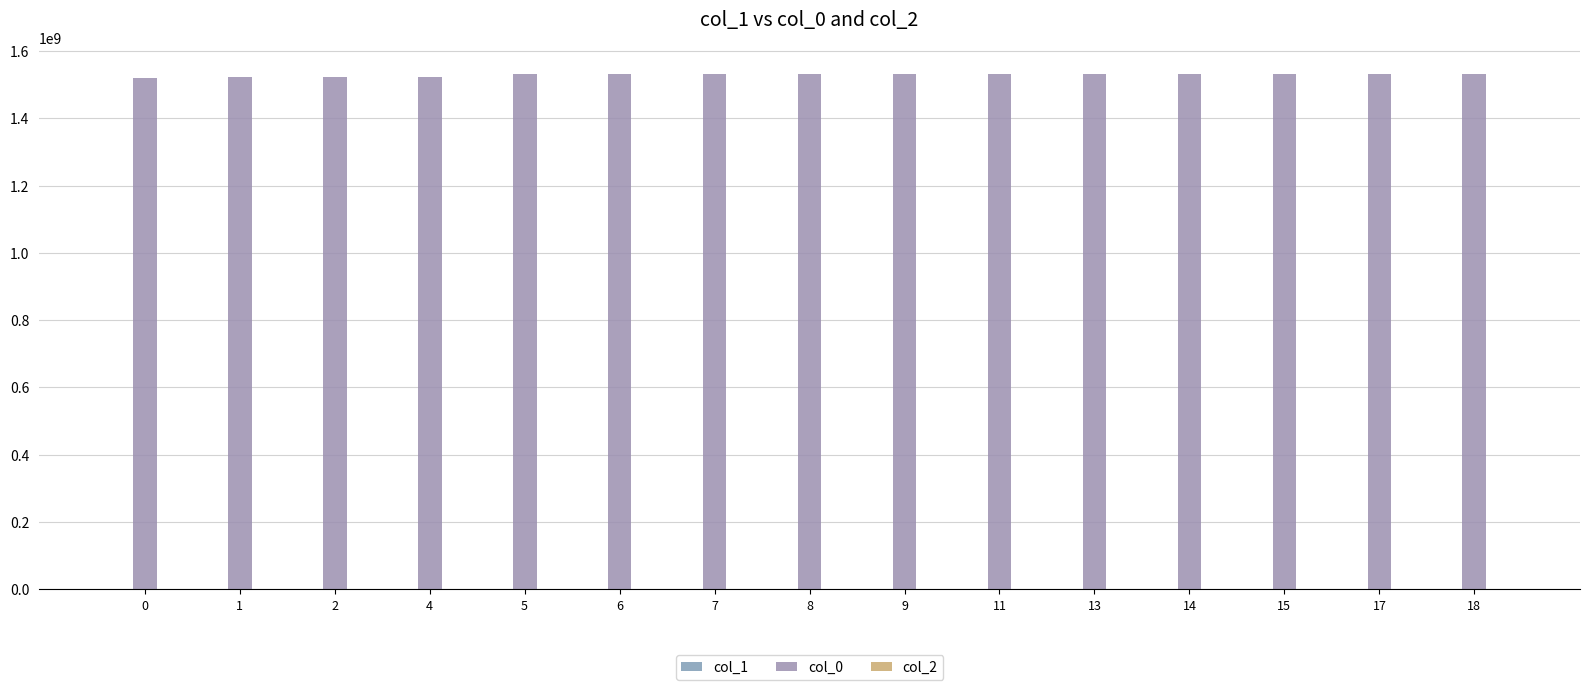

Rank the categories by col_0 value from lowest to highest.

0, 1, 2, 4, 5, 6, 7, 8, 9, 11, 13, 14, 15, 17, 18